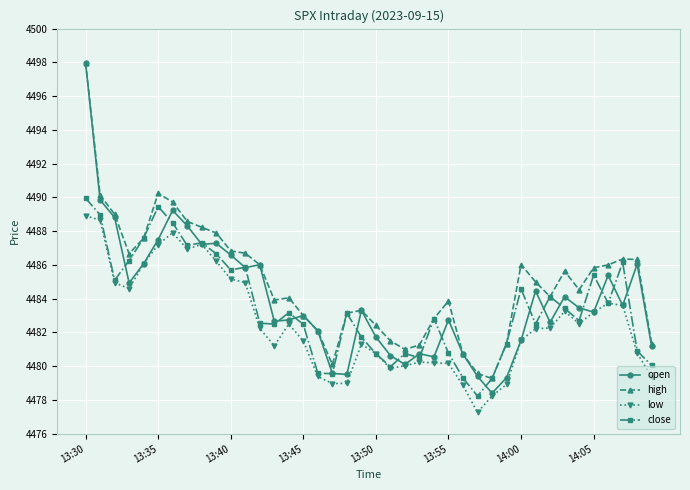

Which series has the largest range (max minus min)?

open